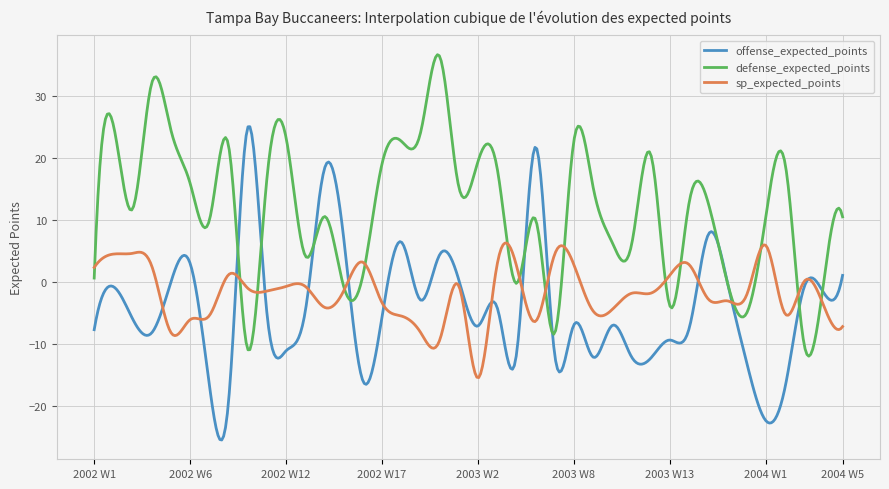

List the series in order of their peak value, highest first.

defense_expected_points, offense_expected_points, sp_expected_points